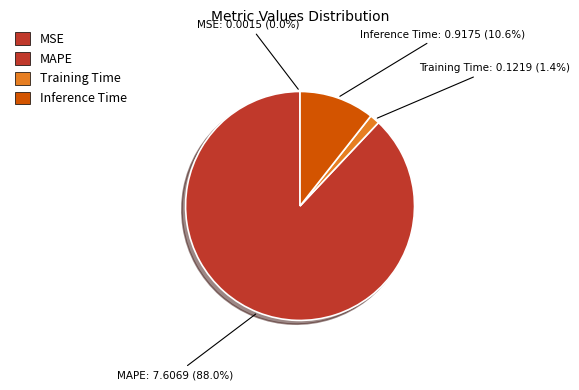

Combined, what portion of the pie is Training Time and Inference Time?

12.0%